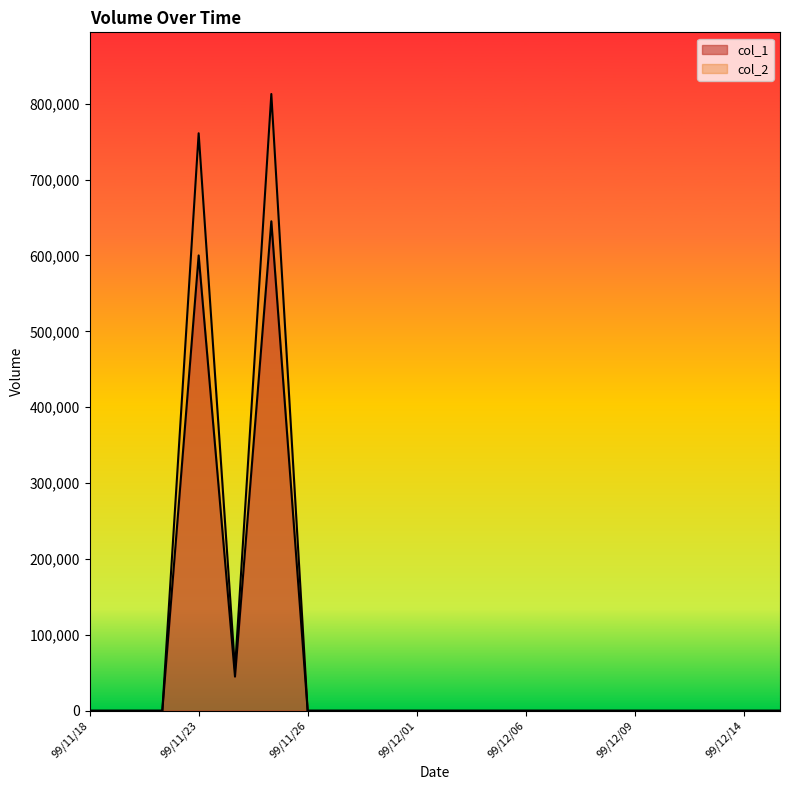

Is it true that col_2 equals 760980 at 99/11/23?

True